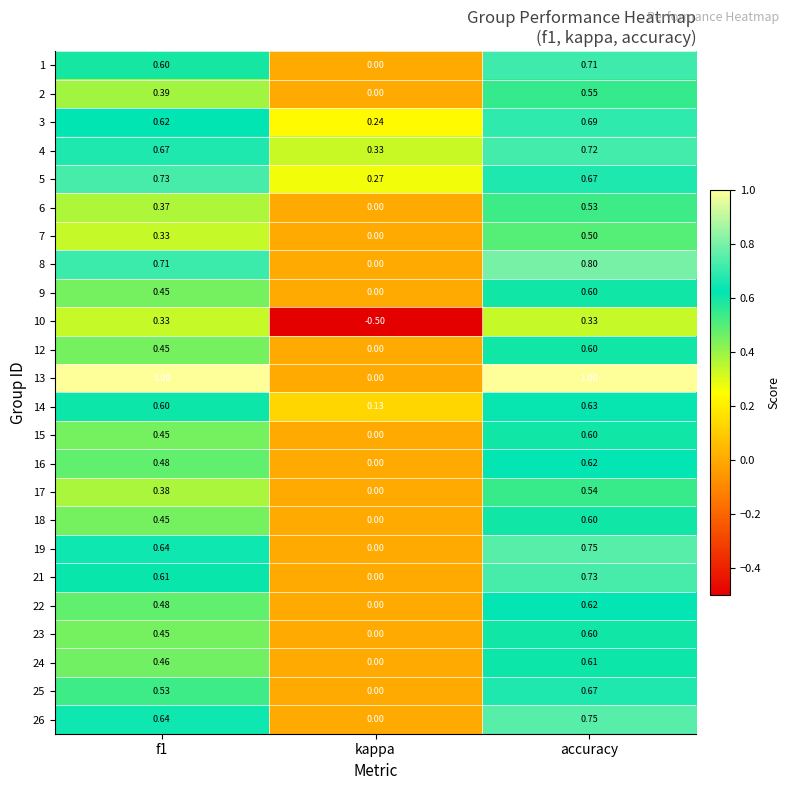

At which label is 2 closest to 0?

kappa